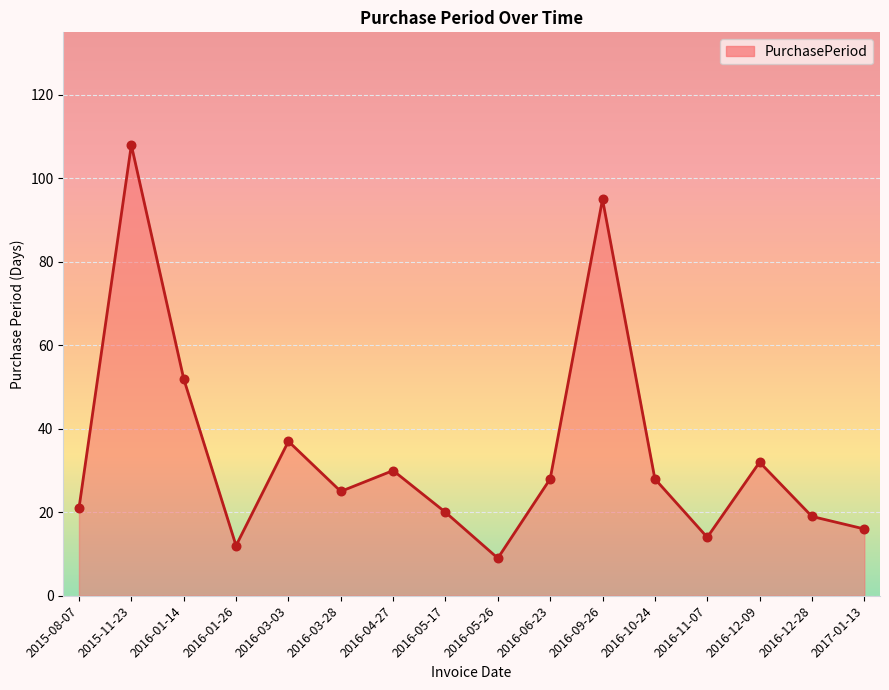

Between 2016-03-28 and 2015-11-23, which is larger?

2015-11-23